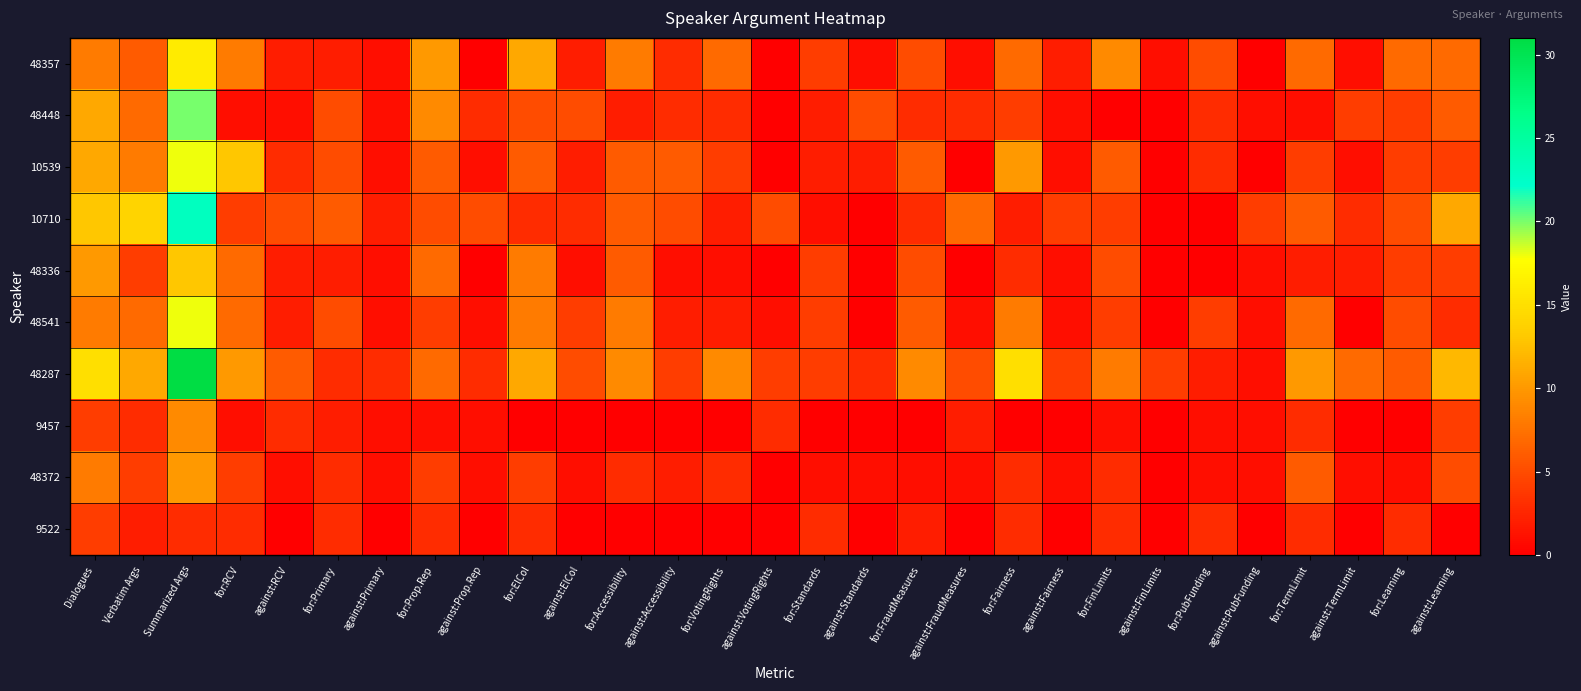

Reading left to right, what are all the values shown in this chart?

48357: Dialogues=8	Verbatim Args=6	Summarized Args=16	for:RCV=8	against:RCV=2	for:Primary=2	against:Primary=1	for:Prop.Rep=10	against:Prop.Rep=0	for:ElCol=11	against:ElCol=2	for:Accessibility=8	against:Accessibility=3	for:VotingRights=7	against:VotingRights=0	for:Standards=4	against:Standards=1	for:FraudMeasures=5	against:FraudMeasures=1	for:Fairness=7	against:Fairness=2	for:FinLimits=9	against:FinLimits=1	for:PubFunding=5	against:PubFunding=0	for:TermLimit=7	against:TermLimit=1	for:Learning=7	against:Learning=7
48448: Dialogues=11	Verbatim Args=7	Summarized Args=20	for:RCV=1	against:RCV=1	for:Primary=5	against:Primary=1	for:Prop.Rep=9	against:Prop.Rep=3	for:ElCol=5	against:ElCol=5	for:Accessibility=2	against:Accessibility=3	for:VotingRights=3	against:VotingRights=0	for:Standards=2	against:Standards=5	for:FraudMeasures=3	against:FraudMeasures=3	for:Fairness=4	against:Fairness=1	for:FinLimits=0	against:FinLimits=0	for:PubFunding=3	against:PubFunding=1	for:TermLimit=1	against:TermLimit=4	for:Learning=4	against:Learning=6
10539: Dialogues=11	Verbatim Args=8	Summarized Args=18	for:RCV=13	against:RCV=3	for:Primary=5	against:Primary=1	for:Prop.Rep=6	against:Prop.Rep=1	for:ElCol=6	against:ElCol=2	for:Accessibility=6	against:Accessibility=6	for:VotingRights=4	against:VotingRights=0	for:Standards=2	against:Standards=2	for:FraudMeasures=6	against:FraudMeasures=0	for:Fairness=10	against:Fairness=1	for:FinLimits=6	against:FinLimits=0	for:PubFunding=3	against:PubFunding=0	for:TermLimit=4	against:TermLimit=1	for:Learning=4	against:Learning=4
10710: Dialogues=13	Verbatim Args=14	Summarized Args=23	for:RCV=4	against:RCV=5	for:Primary=6	against:Primary=2	for:Prop.Rep=5	against:Prop.Rep=5	for:ElCol=3	against:ElCol=3	for:Accessibility=6	against:Accessibility=5	for:VotingRights=2	against:VotingRights=5	for:Standards=1	against:Standards=0	for:FraudMeasures=3	against:FraudMeasures=7	for:Fairness=2	against:Fairness=4	for:FinLimits=4	against:FinLimits=0	for:PubFunding=0	against:PubFunding=4	for:TermLimit=6	against:TermLimit=3	for:Learning=5	against:Learning=11
48336: Dialogues=10	Verbatim Args=4	Summarized Args=13	for:RCV=7	against:RCV=2	for:Primary=2	against:Primary=1	for:Prop.Rep=7	against:Prop.Rep=0	for:ElCol=8	against:ElCol=1	for:Accessibility=6	against:Accessibility=1	for:VotingRights=1	against:VotingRights=0	for:Standards=4	against:Standards=0	for:FraudMeasures=5	against:FraudMeasures=0	for:Fairness=3	against:Fairness=1	for:FinLimits=5	against:FinLimits=0	for:PubFunding=0	against:PubFunding=1	for:TermLimit=2	against:TermLimit=2	for:Learning=4	against:Learning=4
48541: Dialogues=8	Verbatim Args=7	Summarized Args=18	for:RCV=7	against:RCV=2	for:Primary=5	against:Primary=1	for:Prop.Rep=4	against:Prop.Rep=1	for:ElCol=8	against:ElCol=4	for:Accessibility=8	against:Accessibility=2	for:VotingRights=2	against:VotingRights=1	for:Standards=4	against:Standards=0	for:FraudMeasures=6	against:FraudMeasures=1	for:Fairness=8	against:Fairness=1	for:FinLimits=4	against:FinLimits=0	for:PubFunding=4	against:PubFunding=1	for:TermLimit=7	against:TermLimit=0	for:Learning=5	against:Learning=3
48287: Dialogues=15	Verbatim Args=11	Summarized Args=31	for:RCV=10	against:RCV=6	for:Primary=3	against:Primary=3	for:Prop.Rep=7	against:Prop.Rep=3	for:ElCol=11	against:ElCol=5	for:Accessibility=9	against:Accessibility=4	for:VotingRights=9	against:VotingRights=4	for:Standards=4	against:Standards=3	for:FraudMeasures=9	against:FraudMeasures=5	for:Fairness=15	against:Fairness=4	for:FinLimits=8	against:FinLimits=4	for:PubFunding=2	against:PubFunding=1	for:TermLimit=10	against:TermLimit=7	for:Learning=6	against:Learning=12
9457: Dialogues=4	Verbatim Args=3	Summarized Args=9	for:RCV=1	against:RCV=3	for:Primary=2	against:Primary=1	for:Prop.Rep=1	against:Prop.Rep=1	for:ElCol=0	against:ElCol=0	for:Accessibility=0	against:Accessibility=0	for:VotingRights=0	against:VotingRights=3	for:Standards=0	against:Standards=0	for:FraudMeasures=0	against:FraudMeasures=2	for:Fairness=0	against:Fairness=0	for:FinLimits=1	against:FinLimits=0	for:PubFunding=1	against:PubFunding=1	for:TermLimit=3	against:TermLimit=0	for:Learning=0	against:Learning=4
48372: Dialogues=8	Verbatim Args=4	Summarized Args=10	for:RCV=4	against:RCV=1	for:Primary=3	against:Primary=1	for:Prop.Rep=4	against:Prop.Rep=1	for:ElCol=4	against:ElCol=1	for:Accessibility=3	against:Accessibility=2	for:VotingRights=3	against:VotingRights=0	for:Standards=1	against:Standards=1	for:FraudMeasures=1	against:FraudMeasures=1	for:Fairness=3	against:Fairness=1	for:FinLimits=3	against:FinLimits=0	for:PubFunding=1	against:PubFunding=1	for:TermLimit=6	against:TermLimit=1	for:Learning=1	against:Learning=5
9522: Dialogues=4	Verbatim Args=2	Summarized Args=3	for:RCV=3	against:RCV=0	for:Primary=3	against:Primary=0	for:Prop.Rep=3	against:Prop.Rep=0	for:ElCol=3	against:ElCol=0	for:Accessibility=0	against:Accessibility=0	for:VotingRights=0	against:VotingRights=0	for:Standards=3	against:Standards=0	for:FraudMeasures=2	against:FraudMeasures=0	for:Fairness=3	against:Fairness=0	for:FinLimits=3	against:FinLimits=0	for:PubFunding=3	against:PubFunding=0	for:TermLimit=3	against:TermLimit=0	for:Learning=3	against:Learning=0